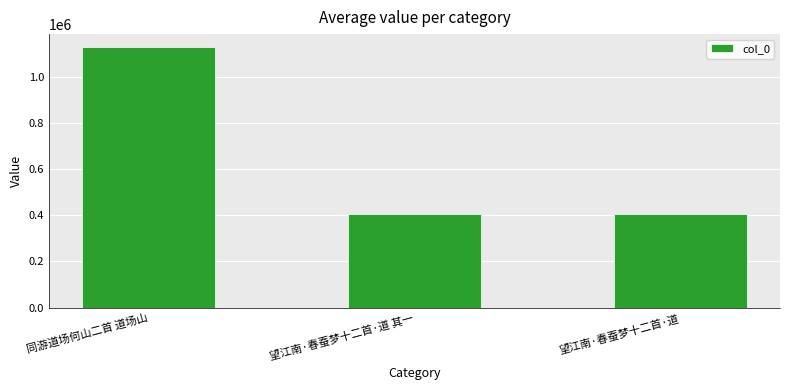

What is the change in value from 同游道场何山二首 道场山 to 望江南·春蚕梦十二首·道 其一?

-724839